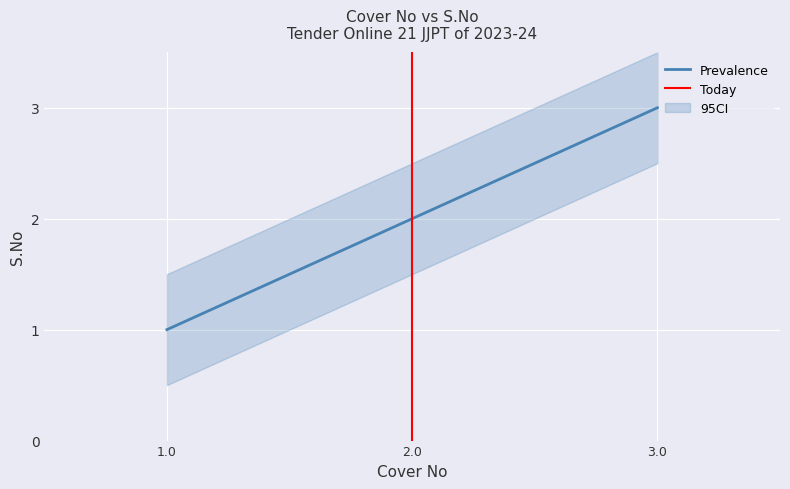

What is the label of the 3rd point from the left?

3.0